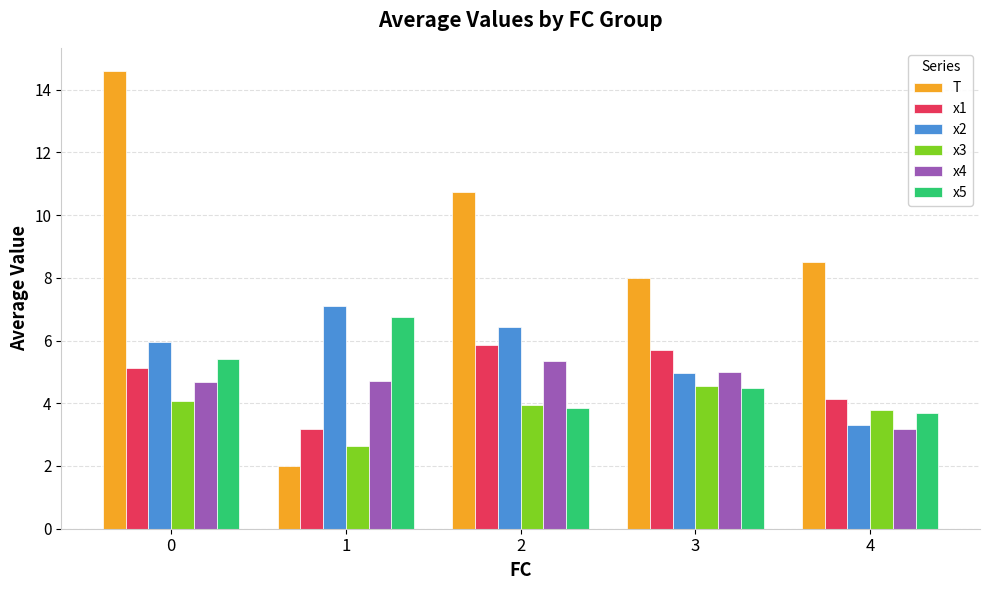

True or false: x2 has a value of 6.4 at 2.

True